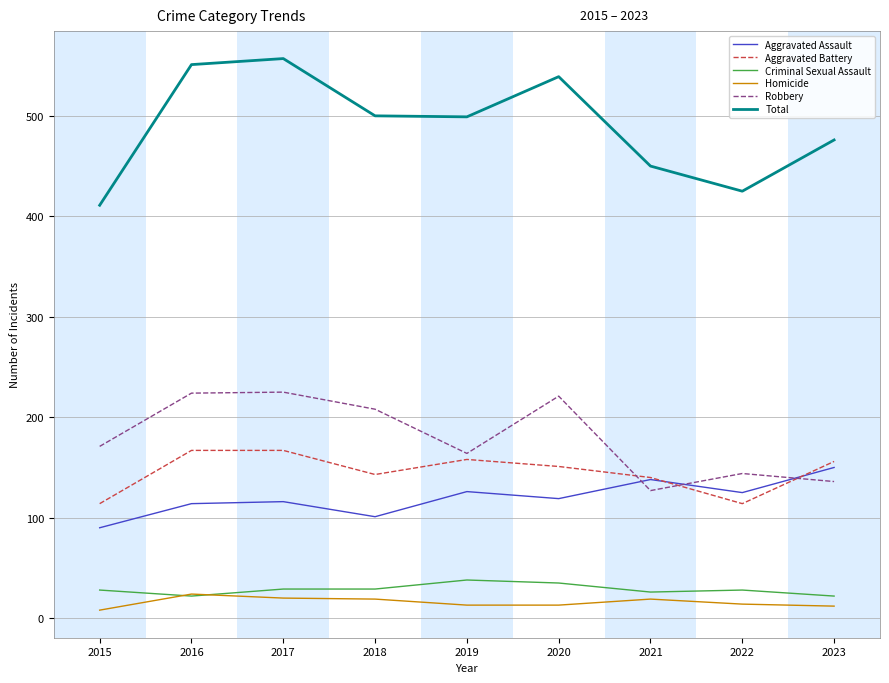

How many values in the Homicide series are below 14?

4